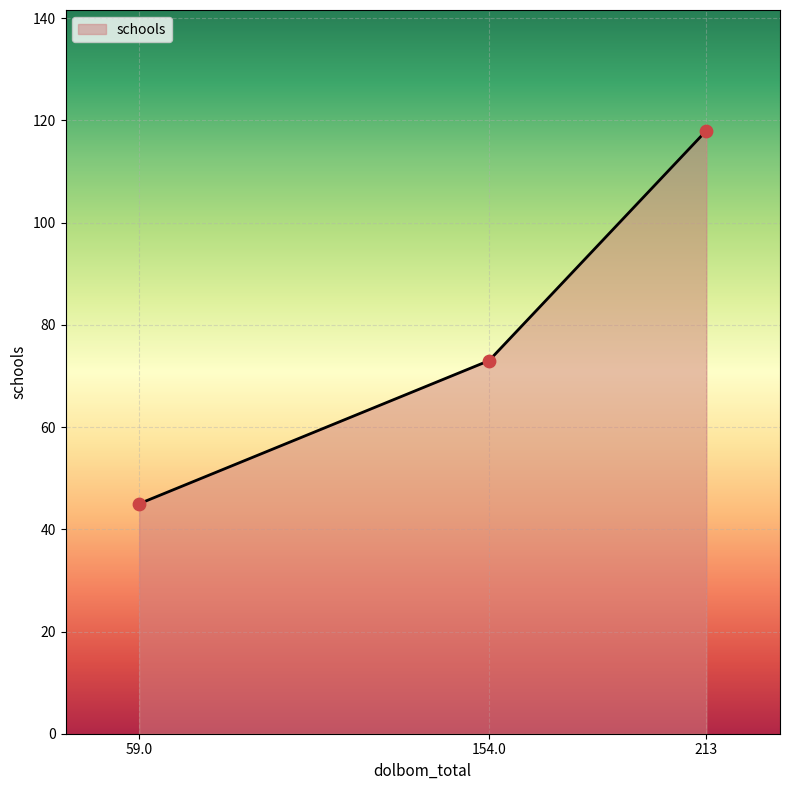

Between 59.0 and 154.0, which is larger?

154.0